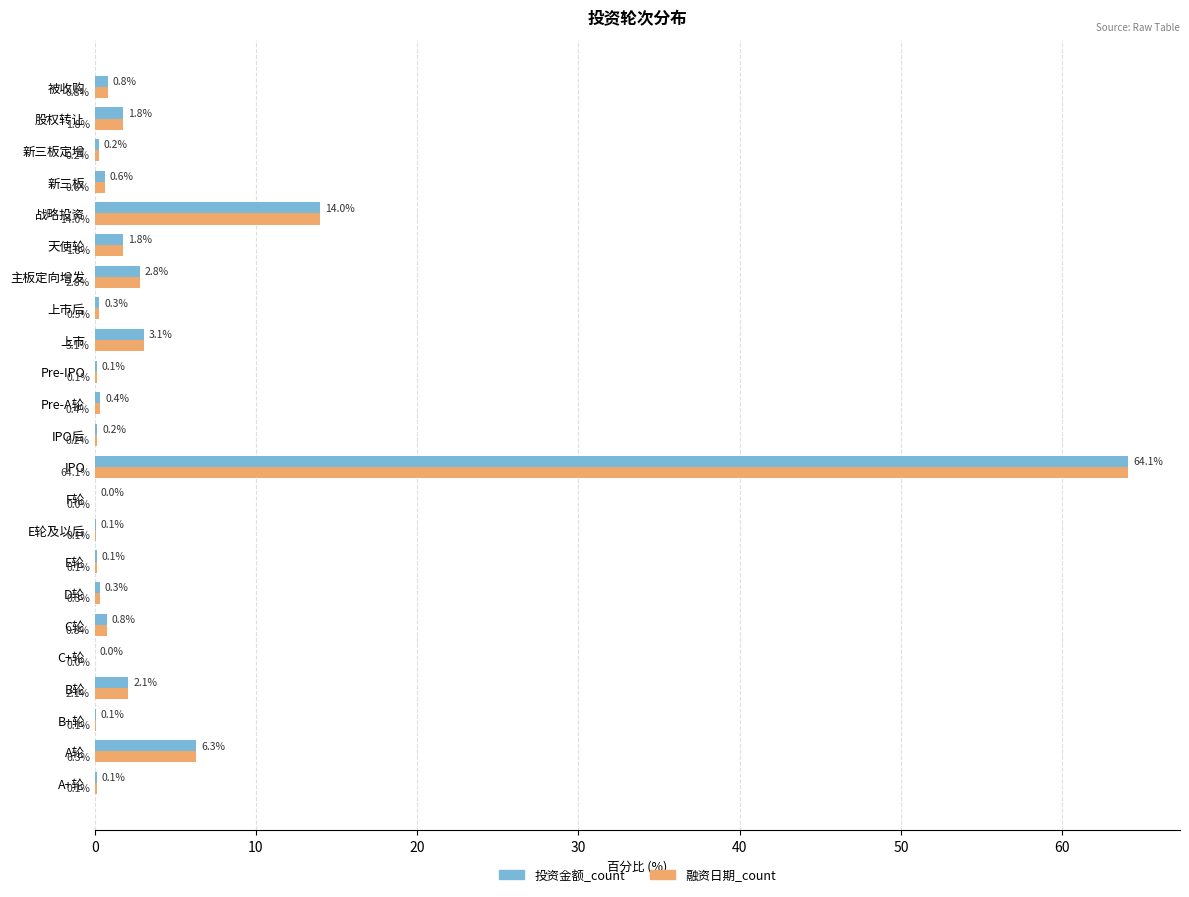

Is the value of 融资日期_count at Pre-A轮 greater than the value of 投资金额_count at D轮?

Yes